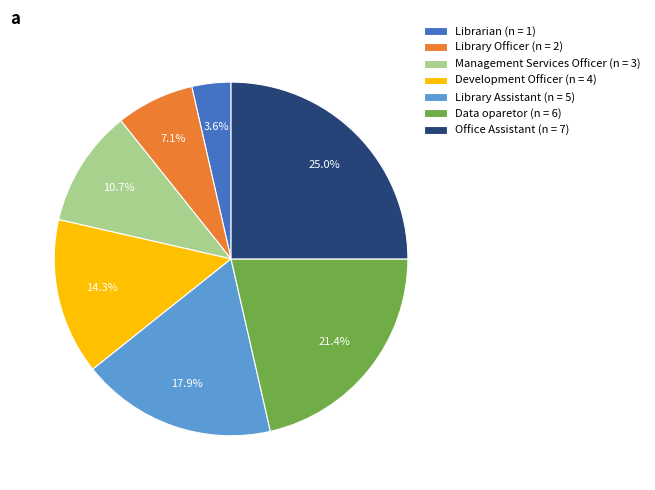

Combined, what portion of the pie is Management Services Officer and Development Officer?

25.0%